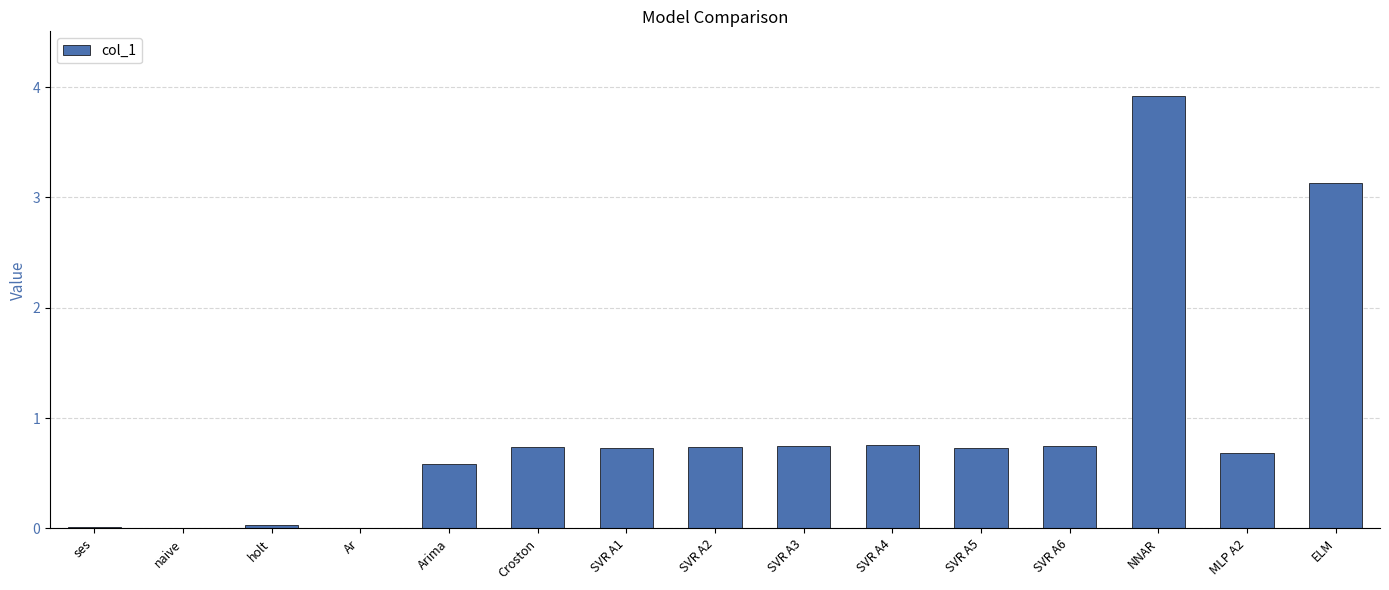

What is the sum of all values?

13.5